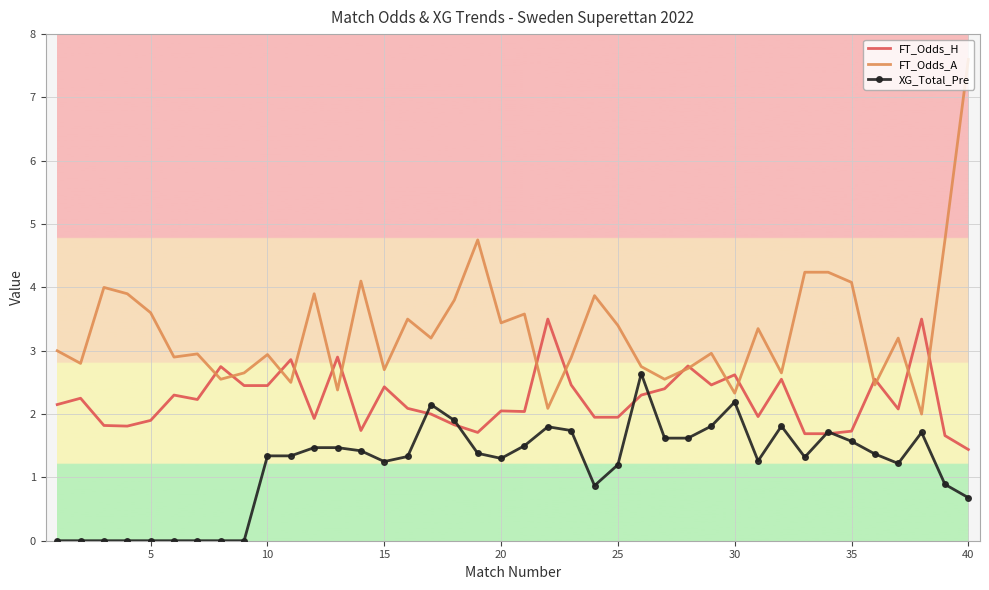

What are all the series names shown in the legend?

FT_Odds_H, FT_Odds_A, XG_Total_Pre